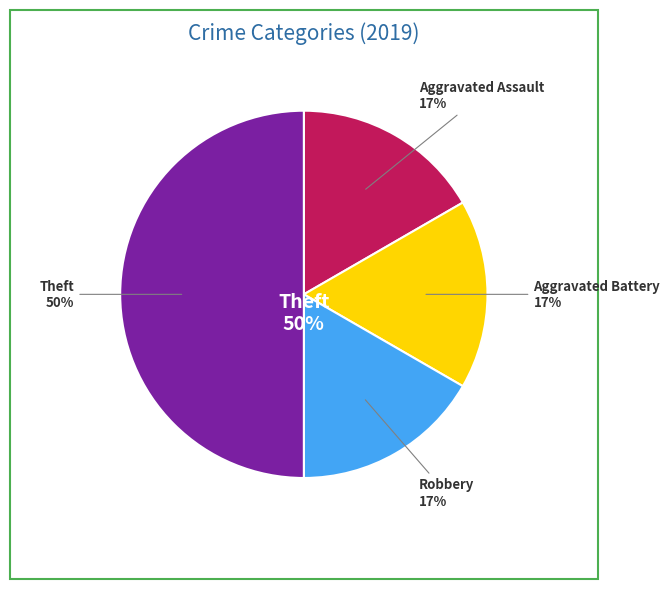

How many slices are in this pie chart?

4